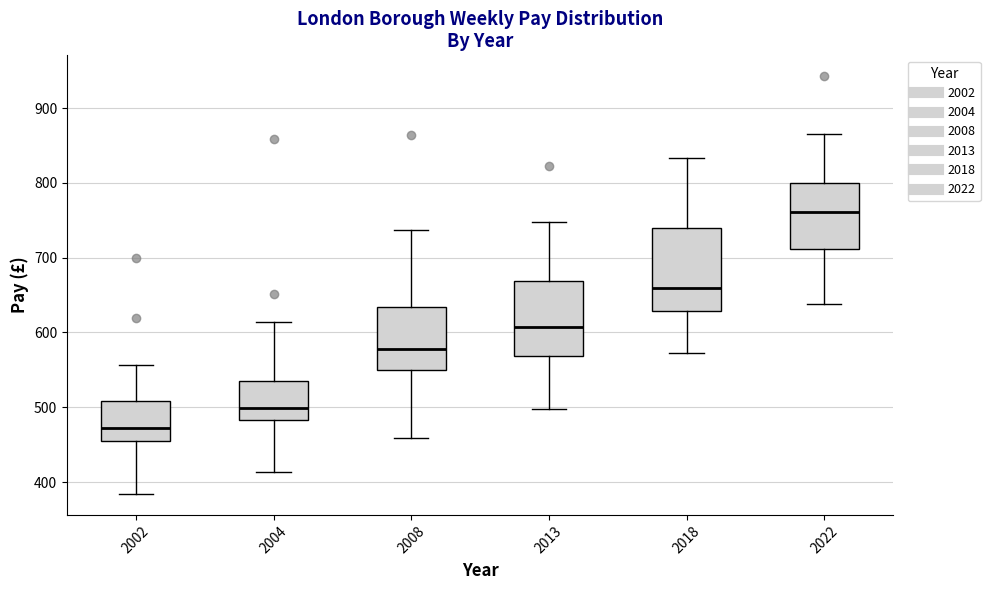

Which box has the lowest median line?

2002